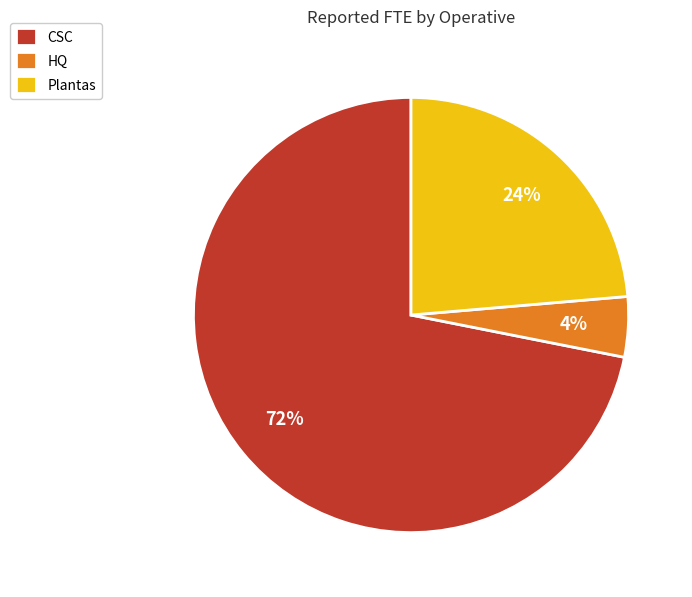

What is the smallest slice in the pie chart?

HQ